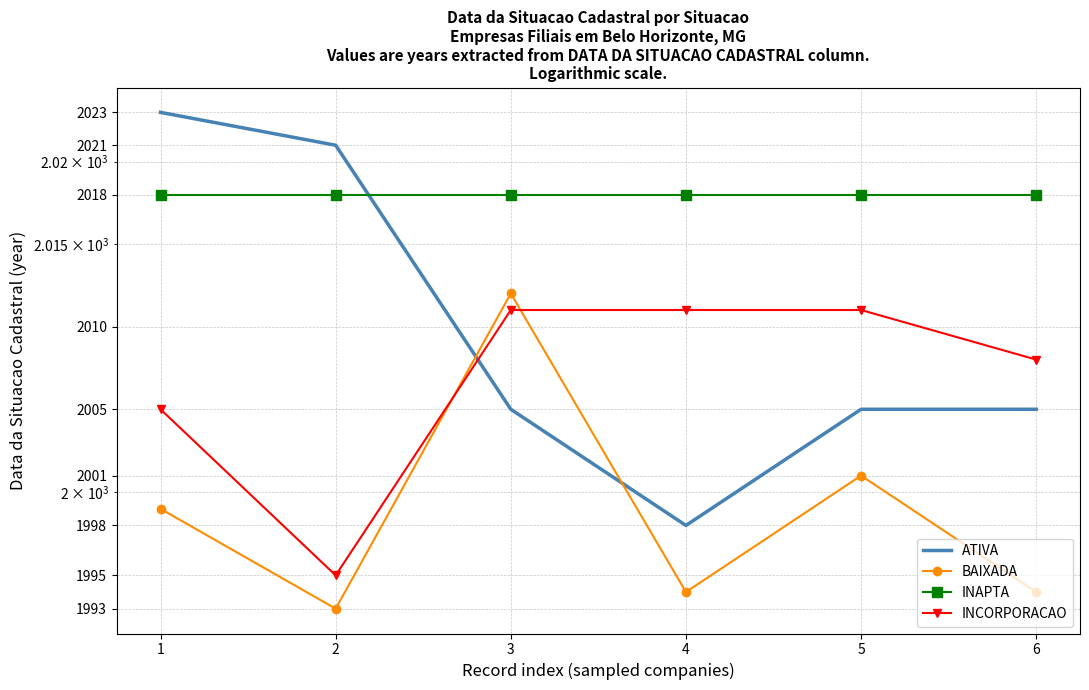

What is the sum of all ATIVA values?

12057